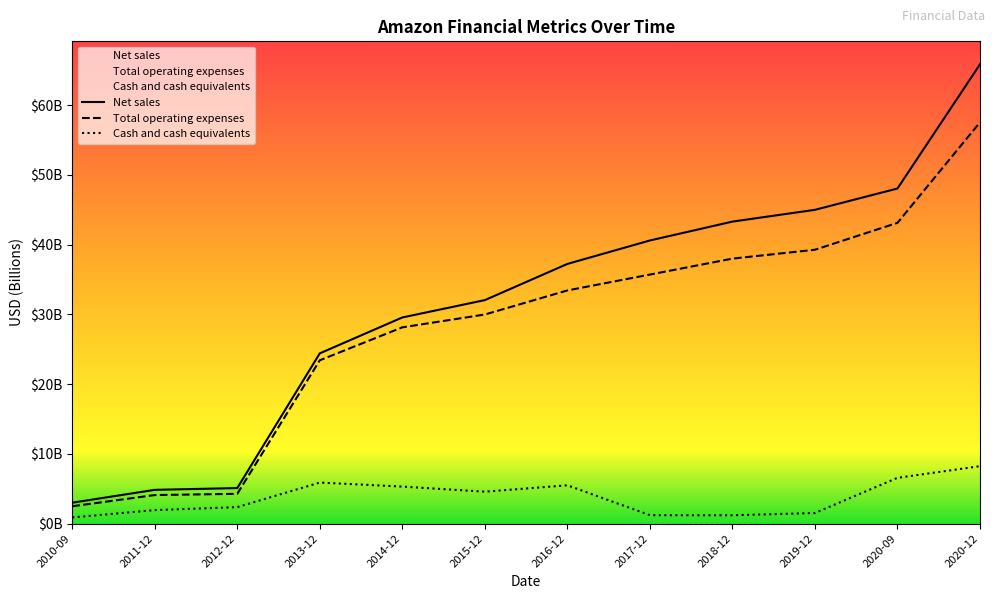

True or false: Net sales and Cash and cash equivalents cross at least once.

False